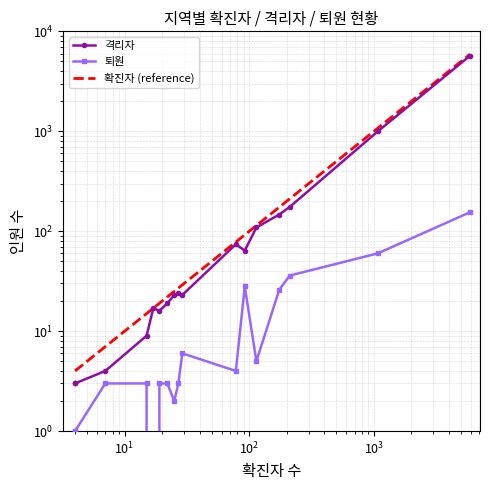

What is the difference between the second highest and second lowest values in the 격리자 series?

993